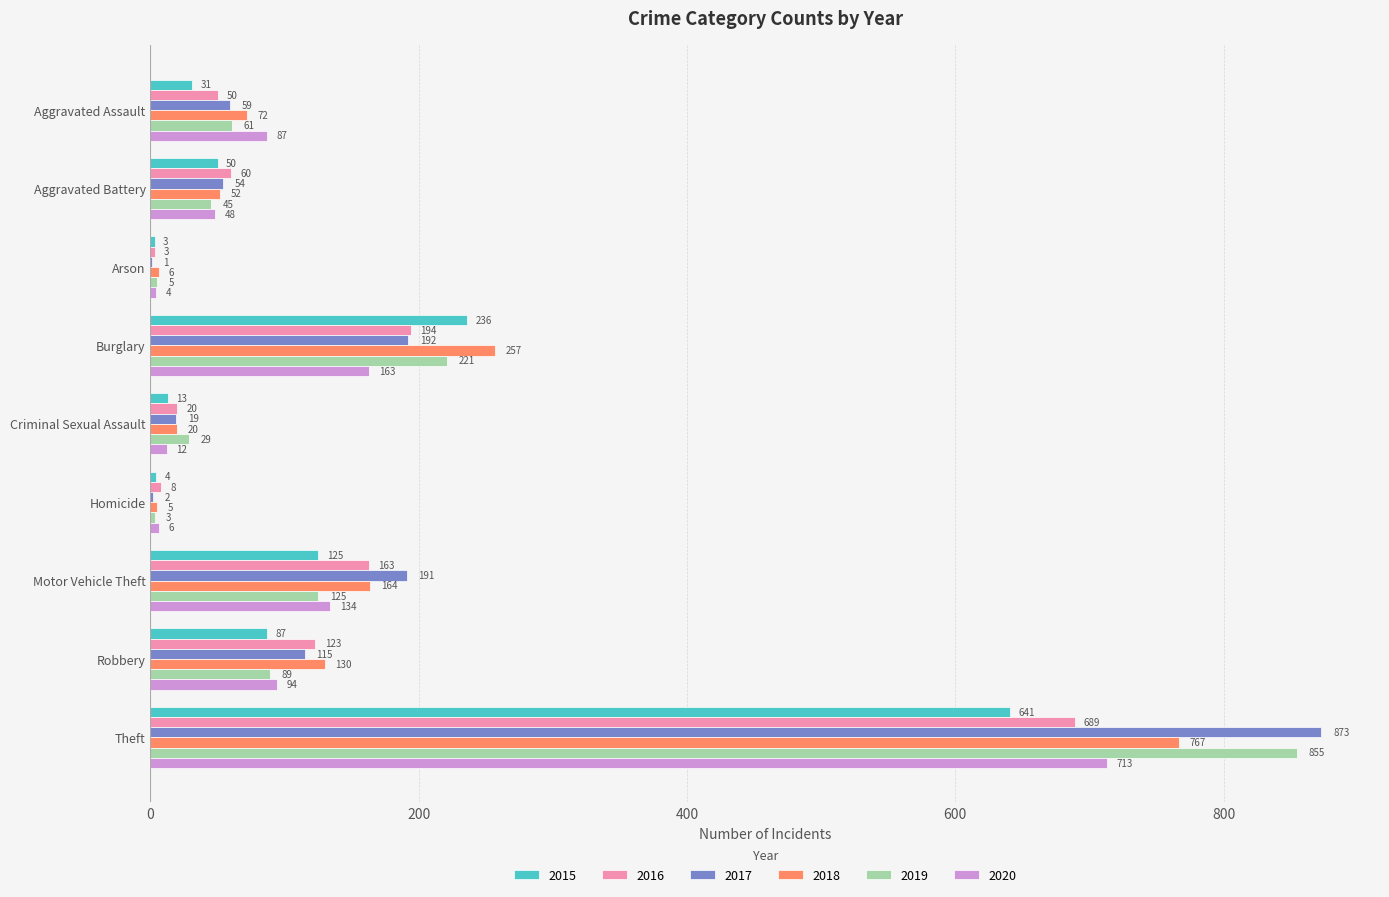

Which series has the largest total across all categories?

2017